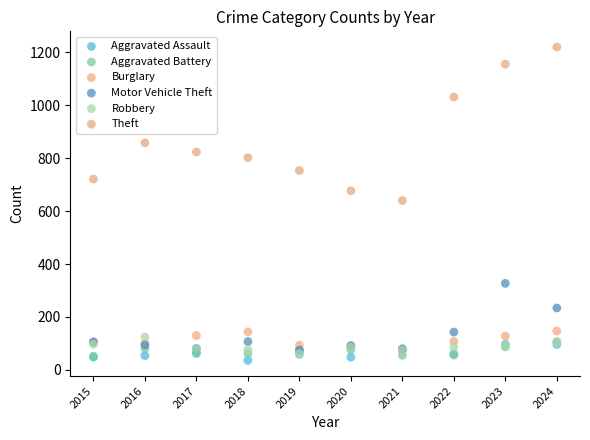

In the Motor Vehicle Theft series, what Y value is closest to 201?

234